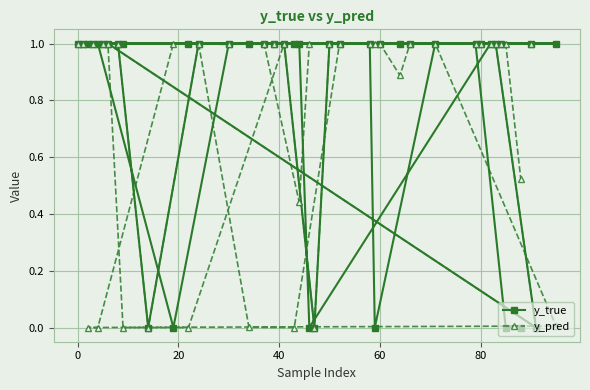

How many data points does each series have?

40